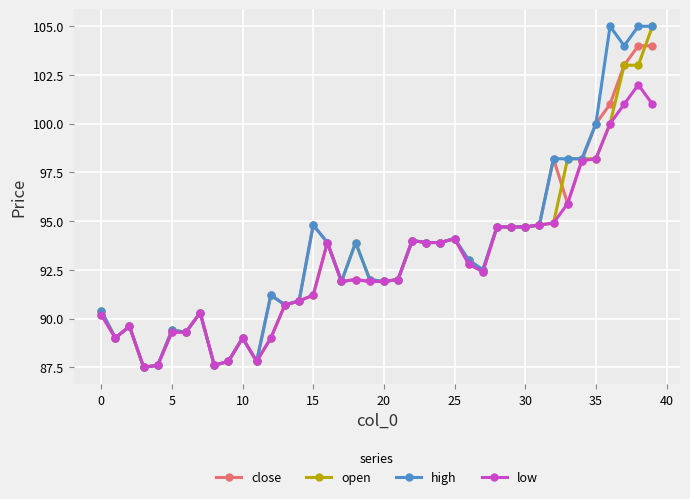

At how many categories does at least one series exceed 99?

5